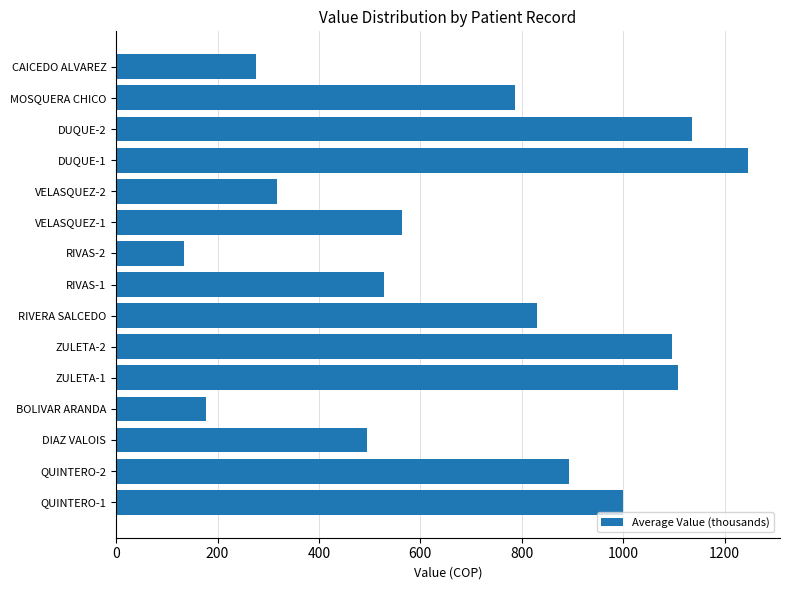

How many values are below 787?

7